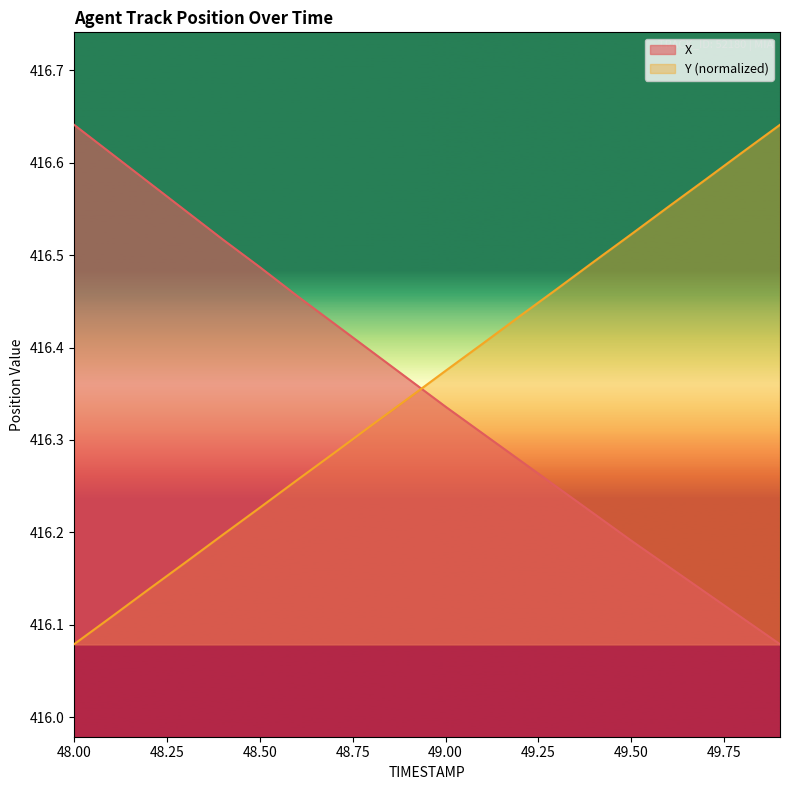

Rank the series at 48.1 from lowest to highest value.

Y, X